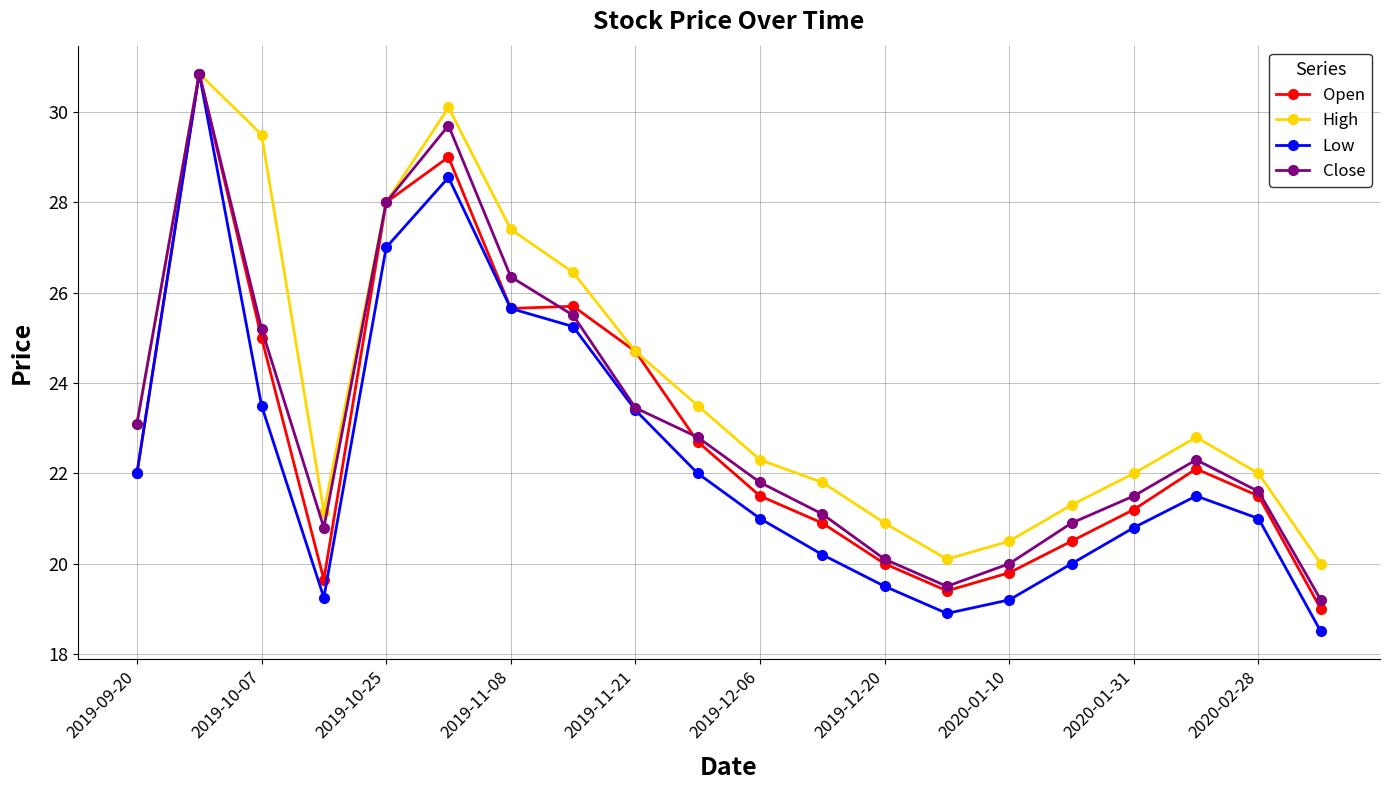

What is the maximum value shown in the chart?

30.9